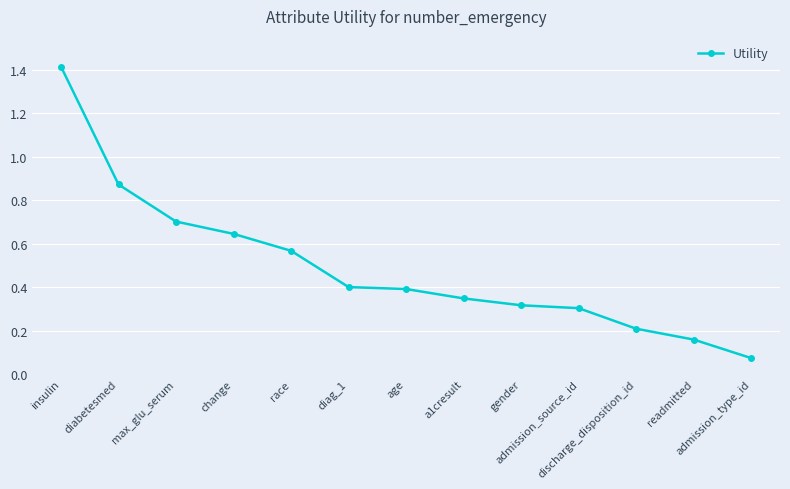

What is the label of the 10th point from the right?

change